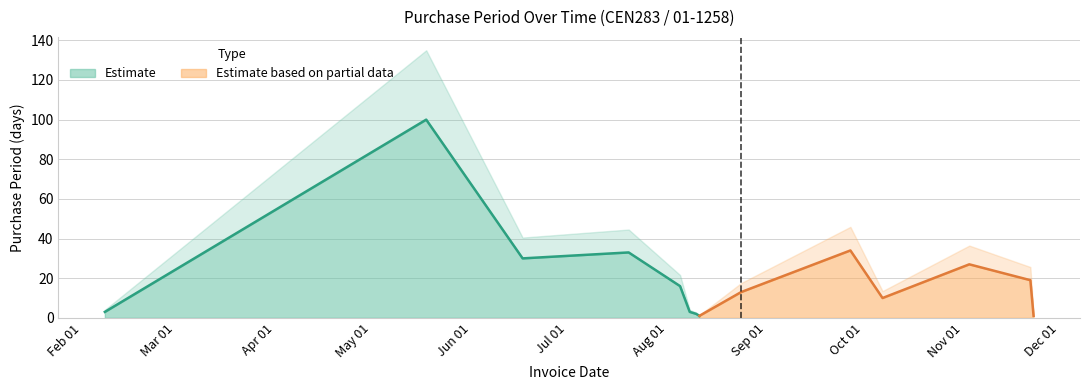

The chart shows a value of 3 at 2016-02-08. True or false?

True